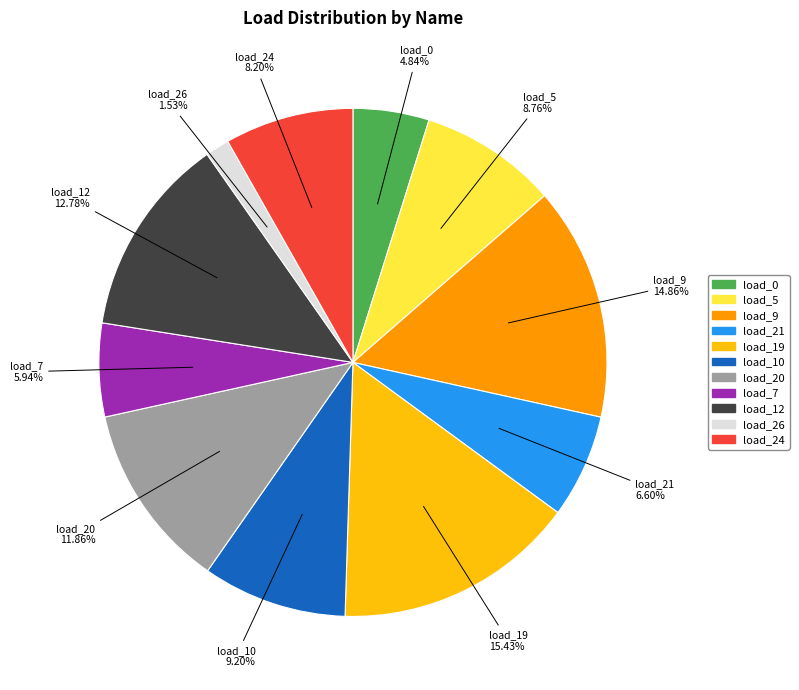

Does any single category account for the majority?

No